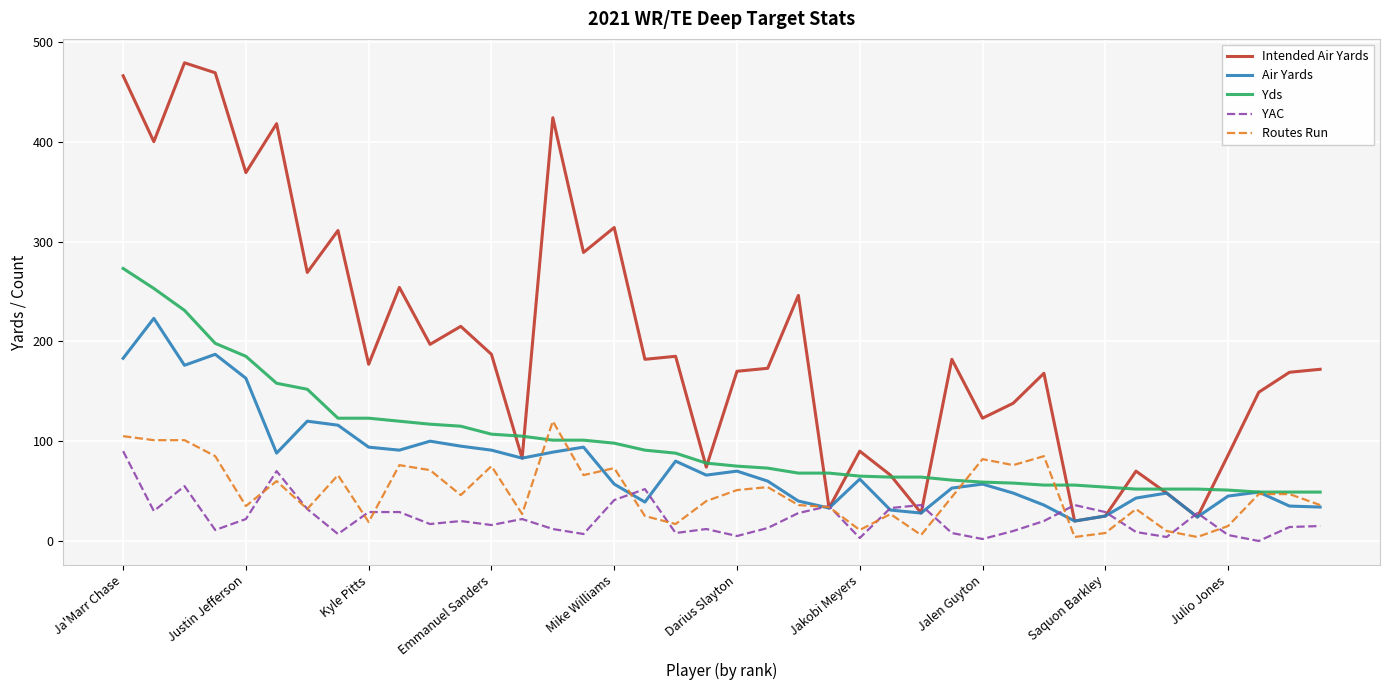

What is the minimum value for Routes Run?

4